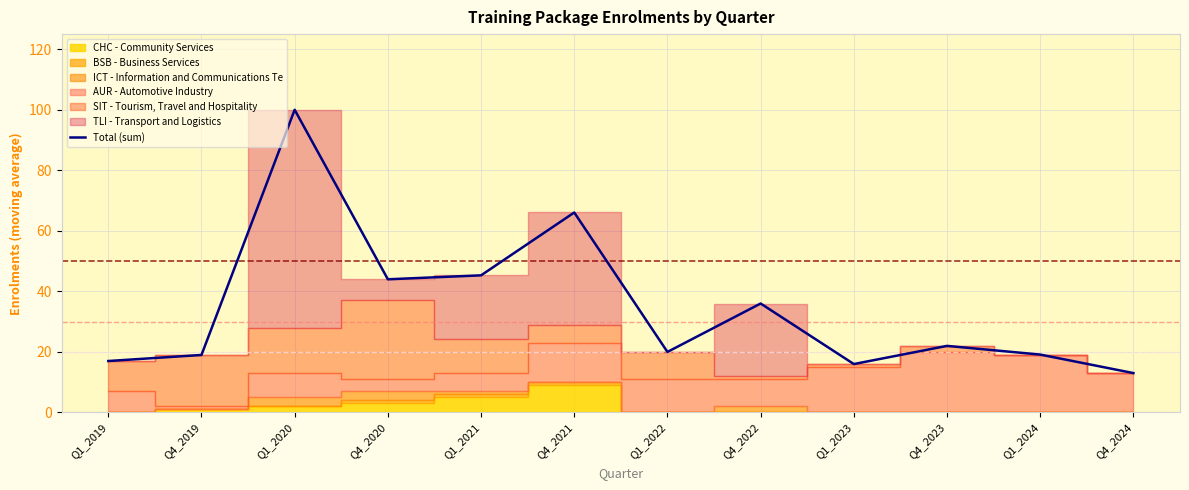

Does the chart have visible grid lines?

Yes